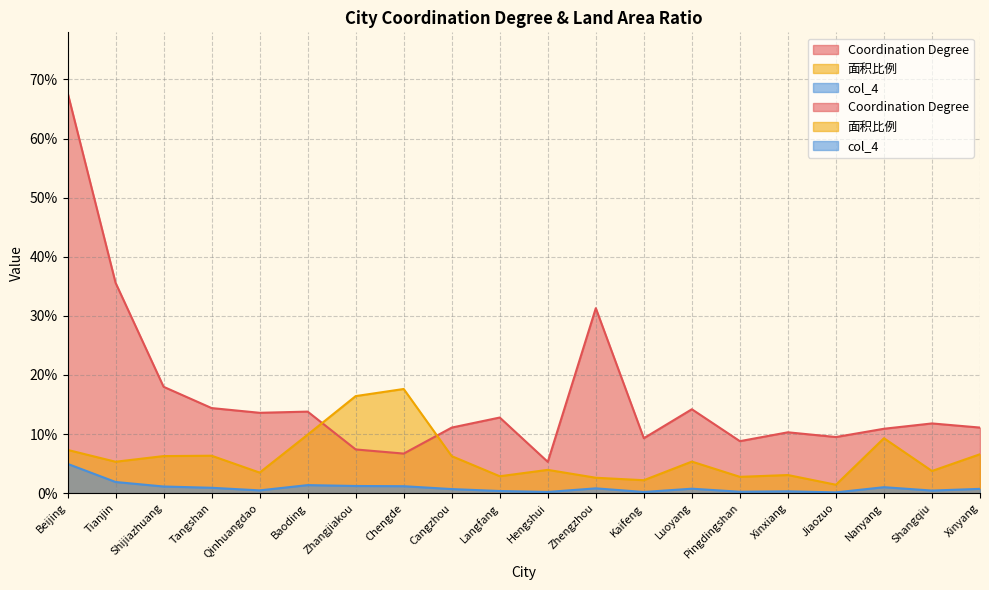

Does the chart have visible grid lines?

Yes